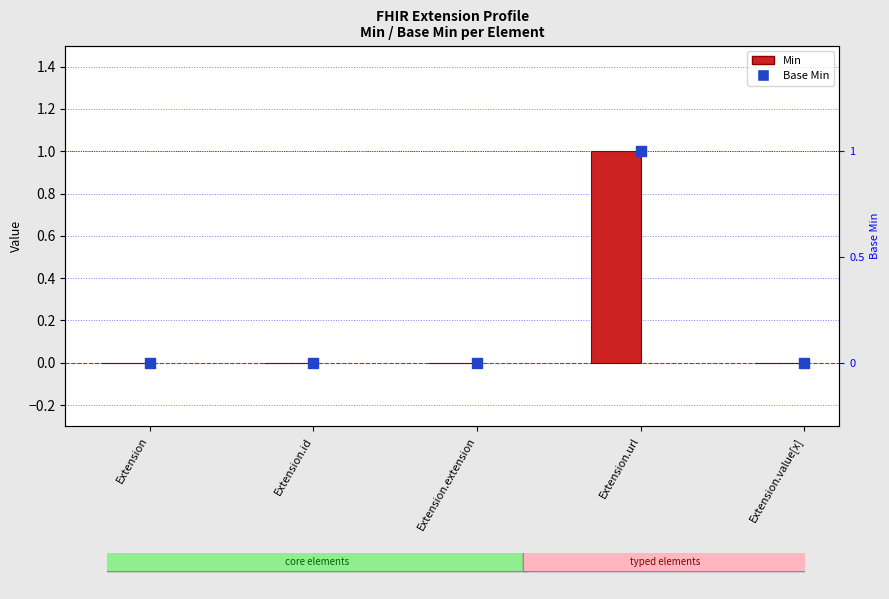

At which category is the sum across all series the highest?

Extension.url